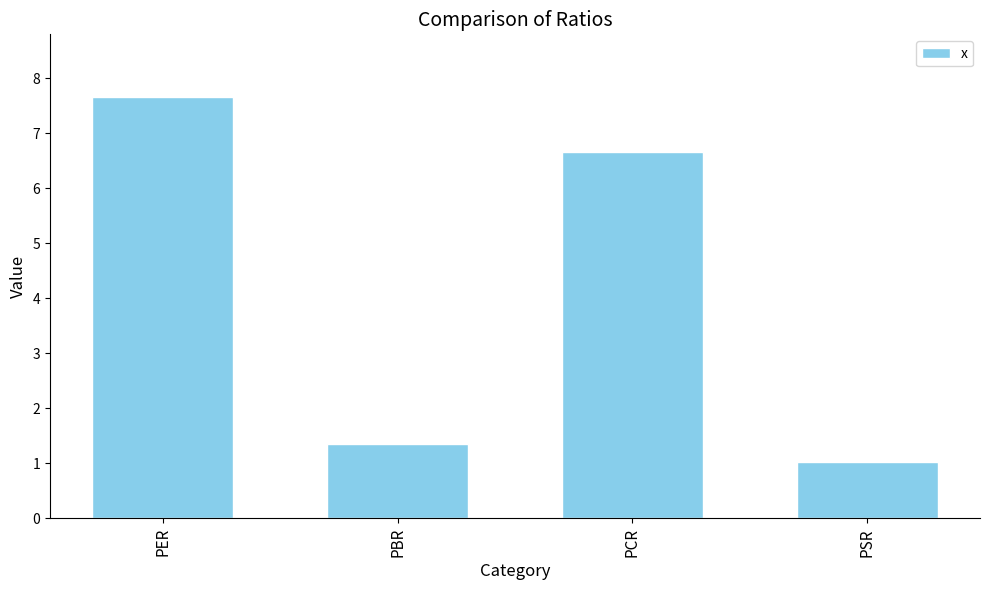

Which category has the lowest value across all series?

PSR